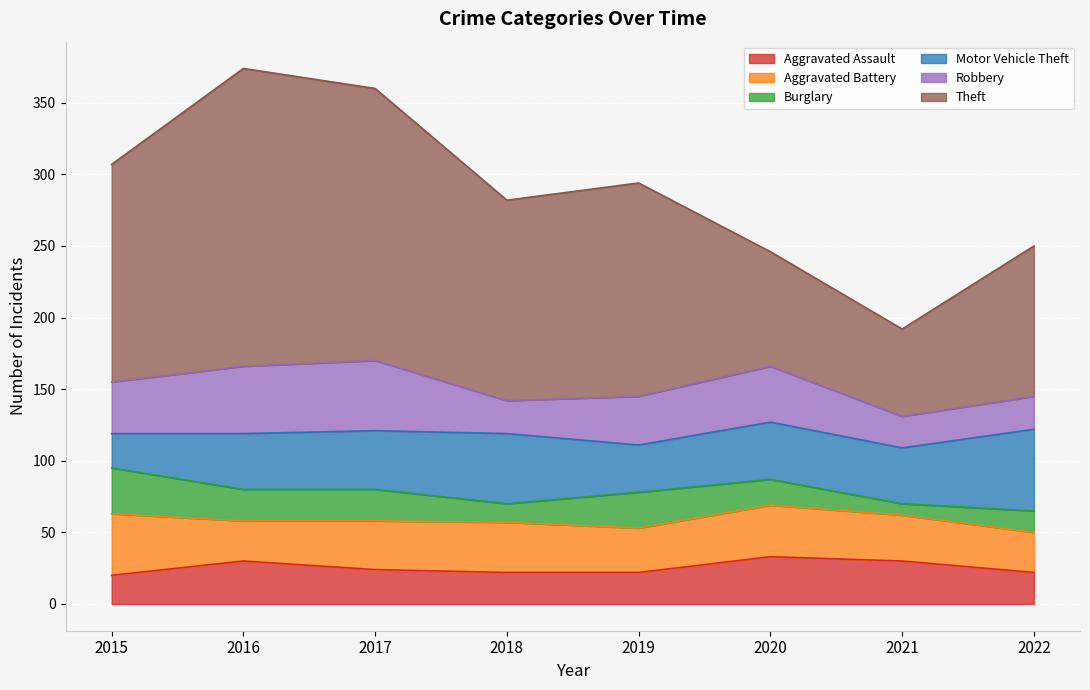

Rank the series by their maximum value, from lowest to highest.

Burglary, Aggravated Assault, Aggravated Battery, Robbery, Motor Vehicle Theft, Theft